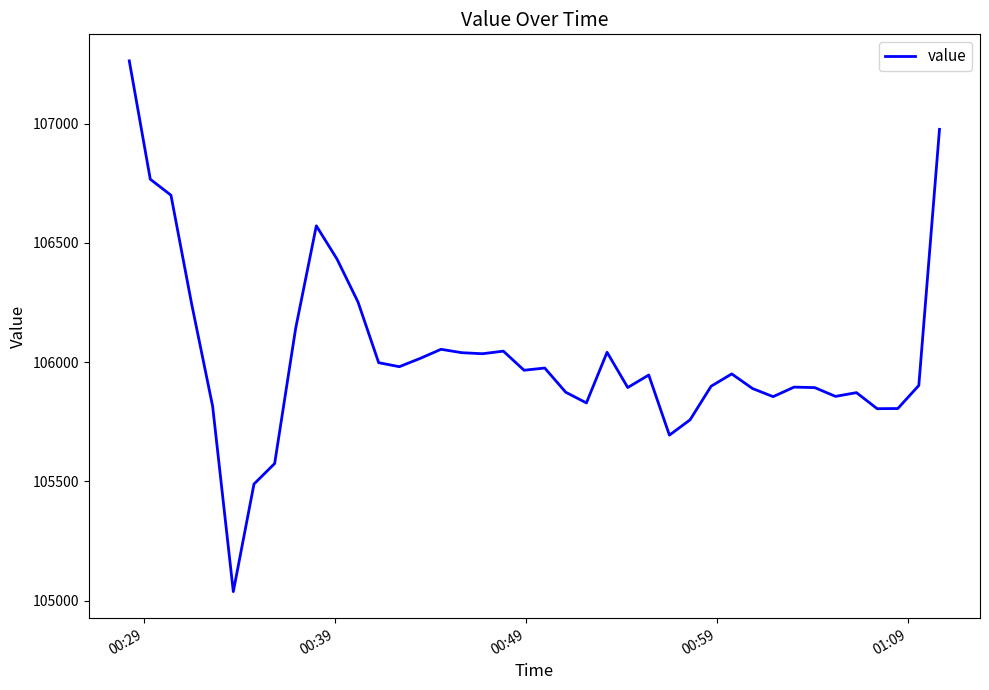

What is the maximum value shown in the chart?

107263.3